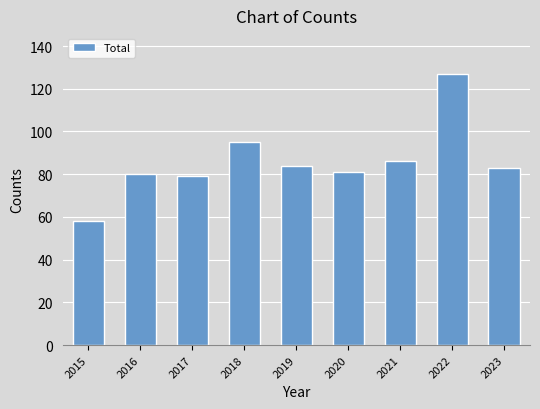

What is the value of the 1st bar from the left?

58